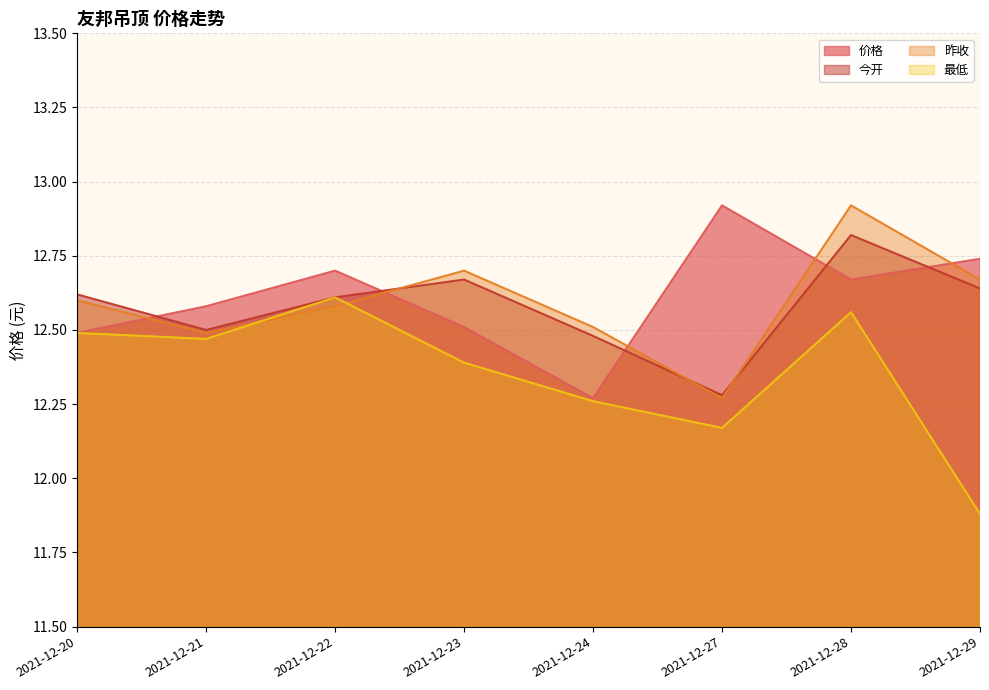

Which series has the widest spread of values?

最低